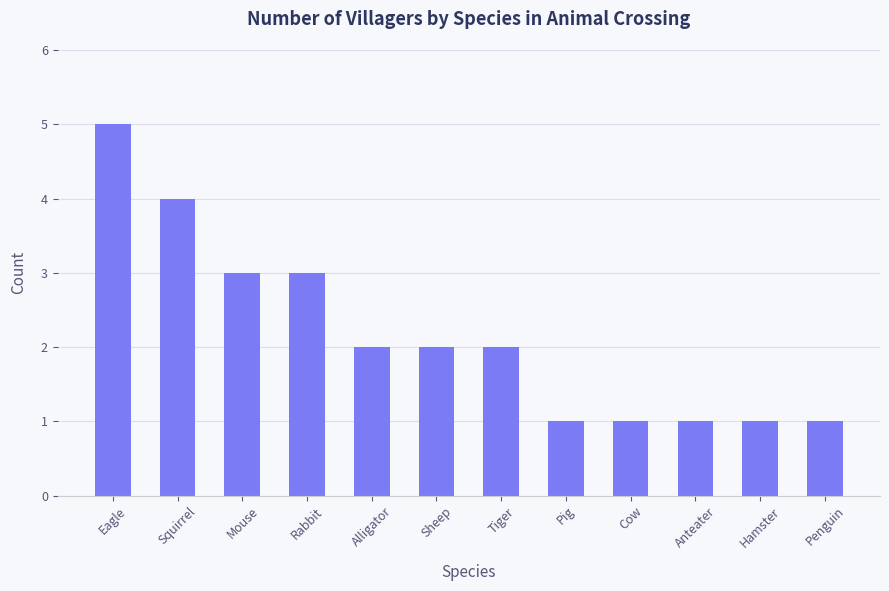

What is the label of the 9th bar from the right?

Rabbit